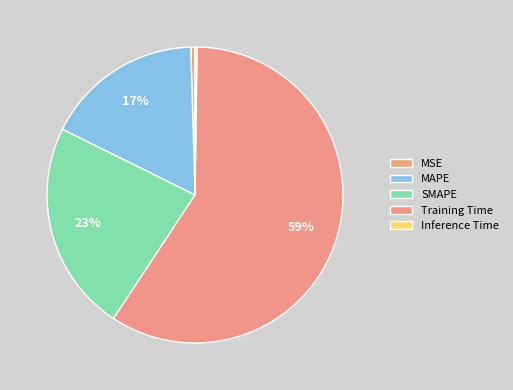

Between MAPE and SMAPE, which is larger?

SMAPE